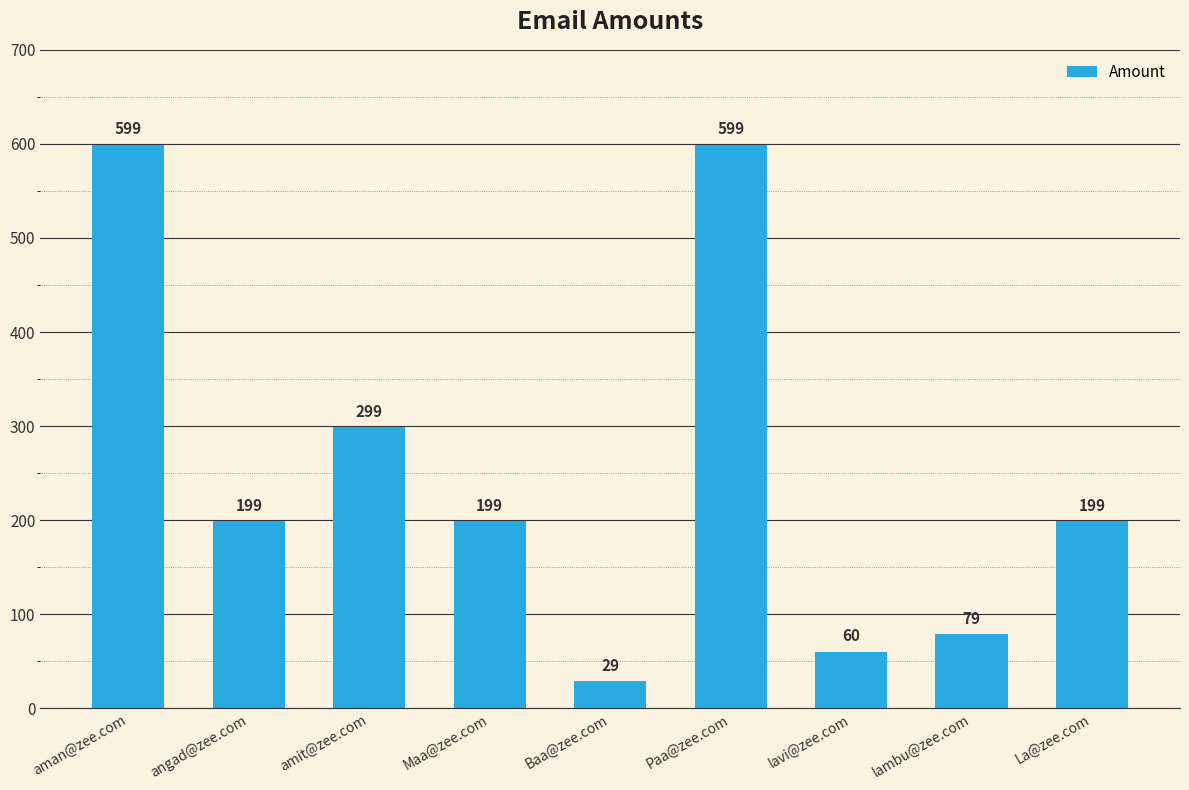

Is it true that the value at La@zee.com is 199?

True